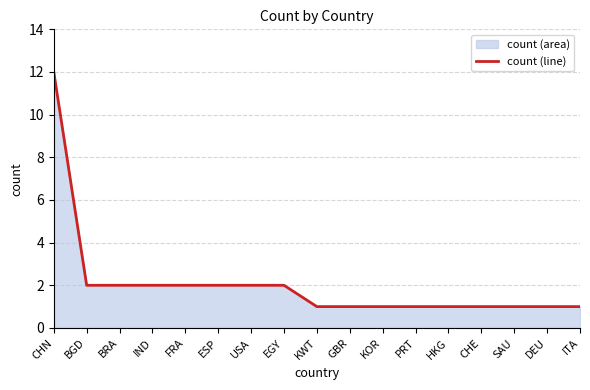

True or false: the data has more than 1 interior local peaks.

False